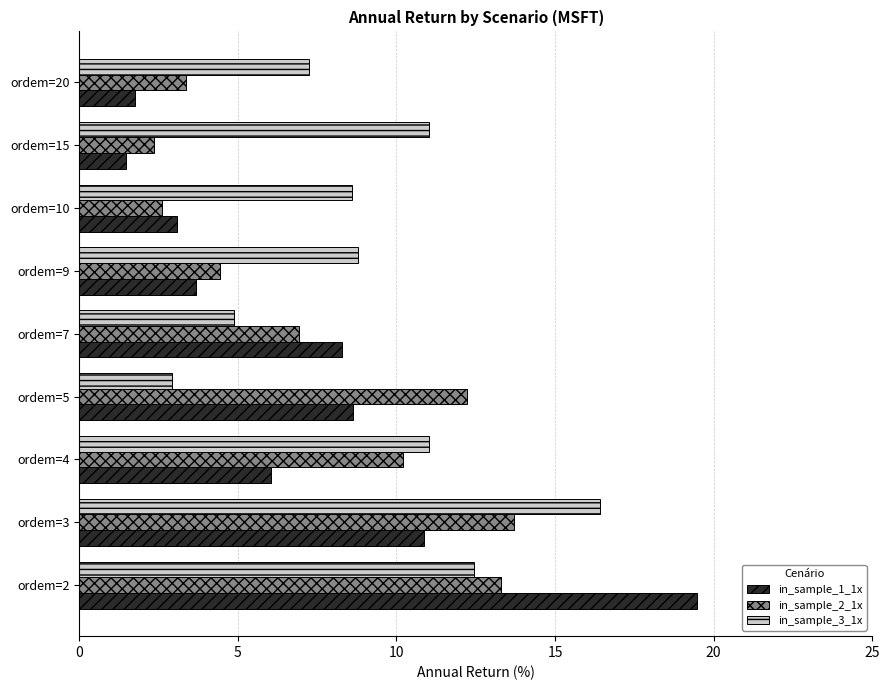

True or false: in_sample_1_1x has a value of 5.0 at ordem=3.

False